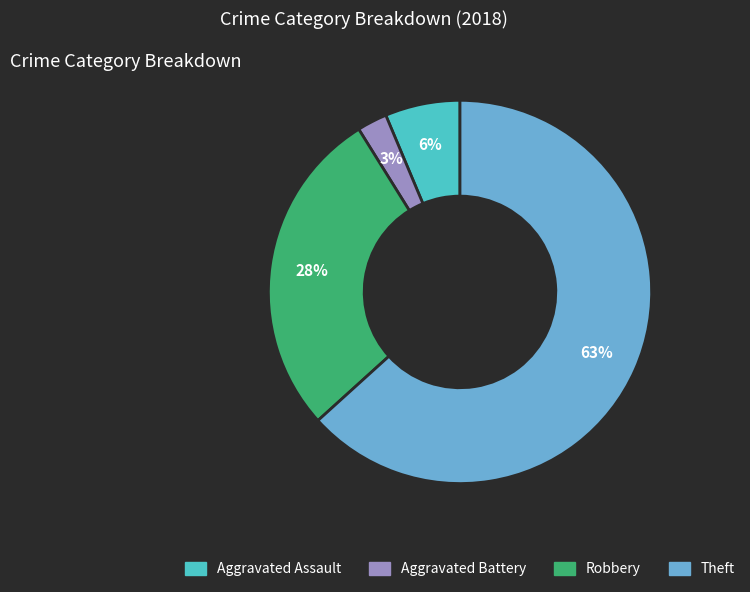

Do Theft and Robbery together represent more than half of the pie?

Yes